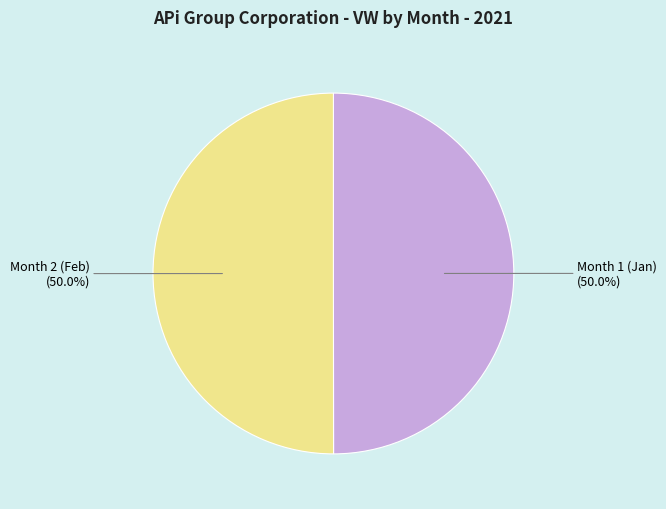

Rank the categories by value from highest to lowest.

2, 1